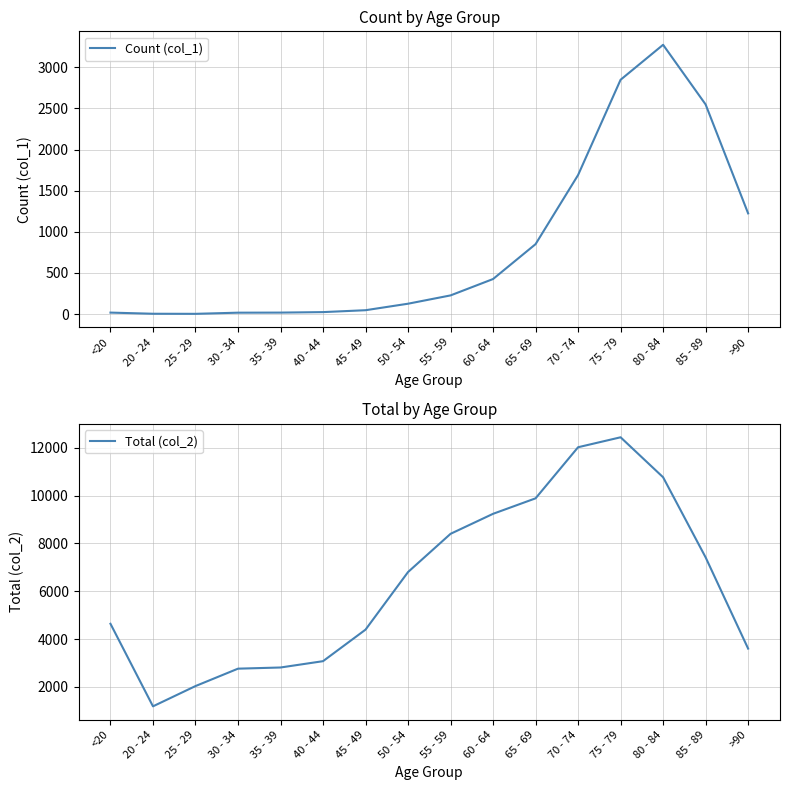

Rank the series by their maximum value, from highest to lowest.

Total (col_2), Count (col_1)